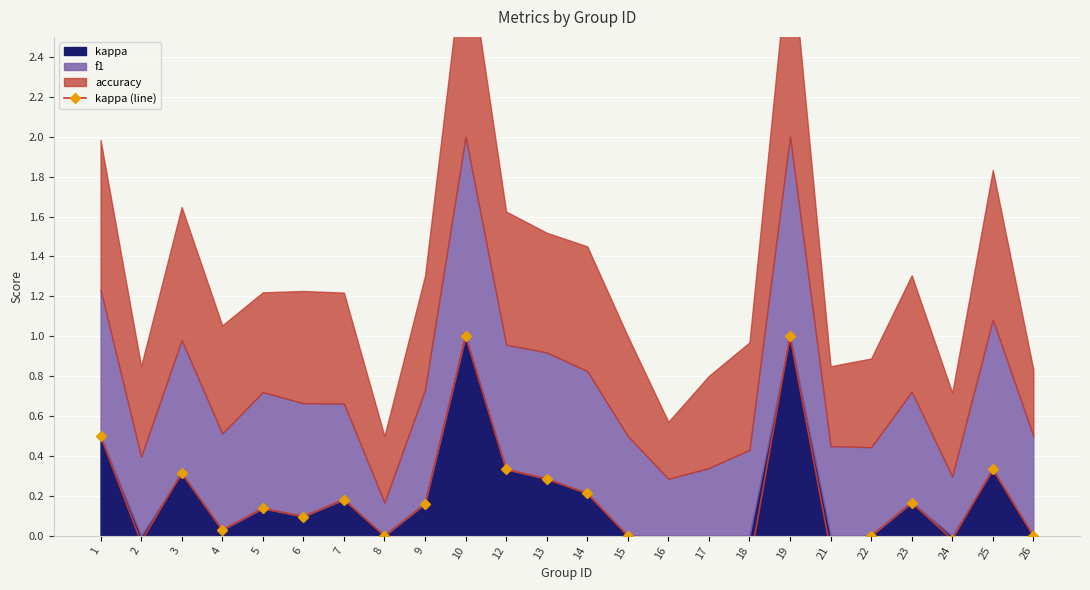

What is the difference between the maximum and minimum values?

1.2